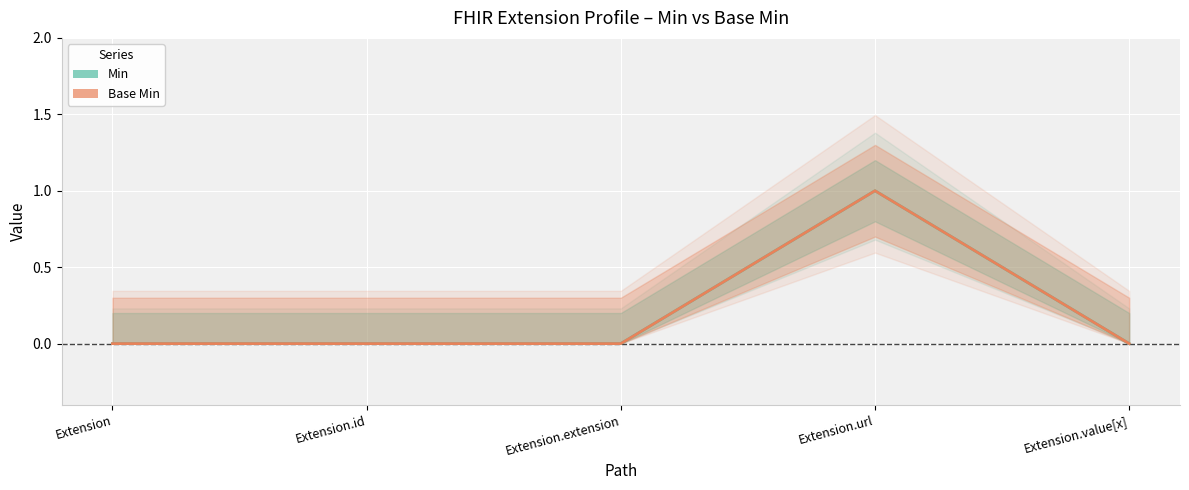

True or false: Base Min has a value of 0 at Extension.extension.

True